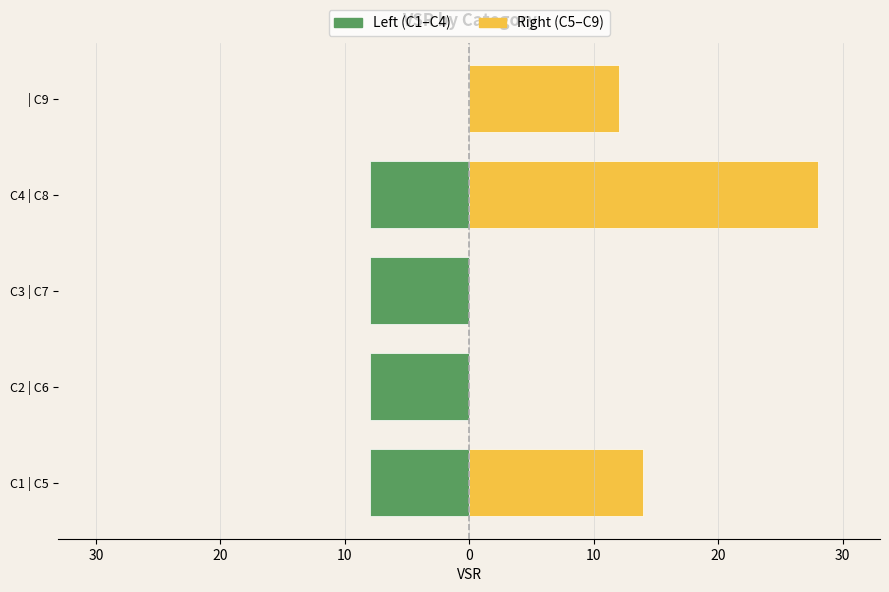

What is the difference between the maximum and second lowest values in the Right (C5–C9) series?

28